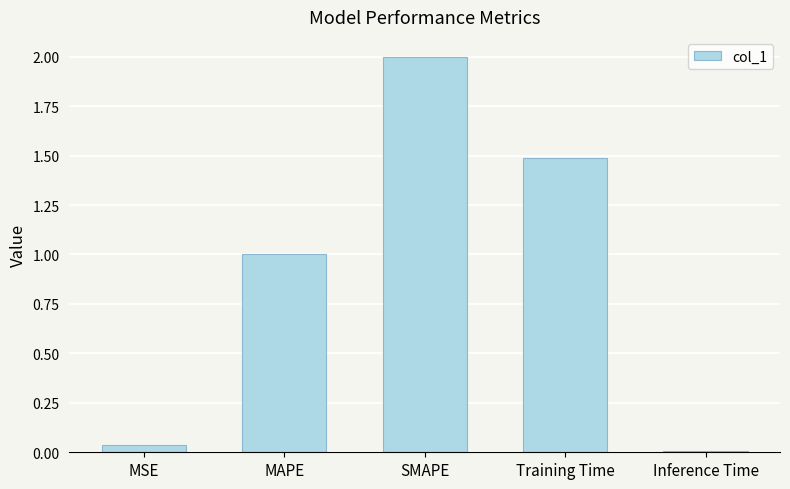

What is the value of the 4th bar from the left?

1.5